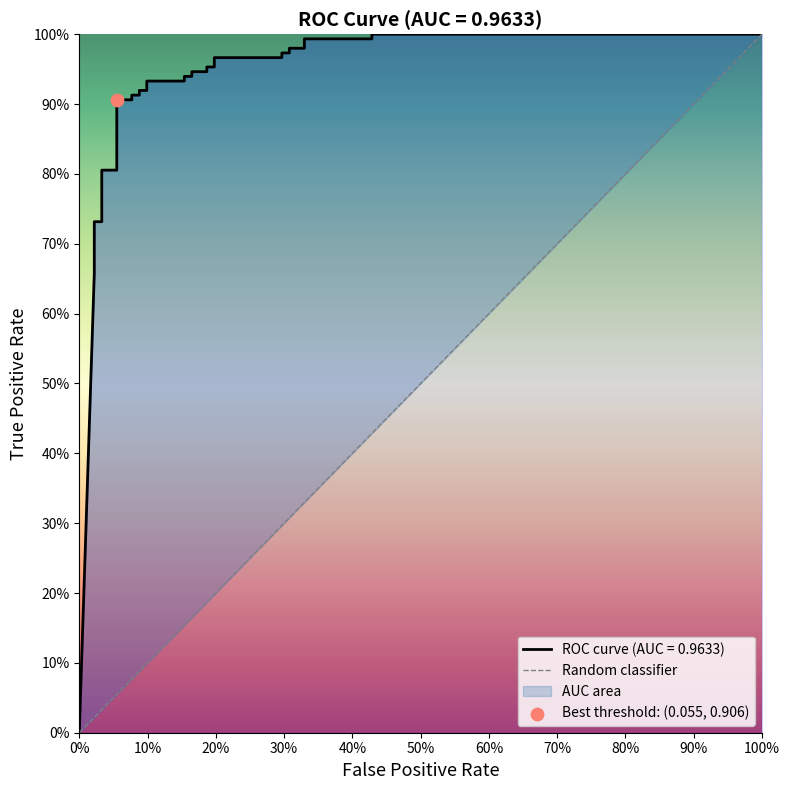

Between 0% and 100%, which is larger?

100%